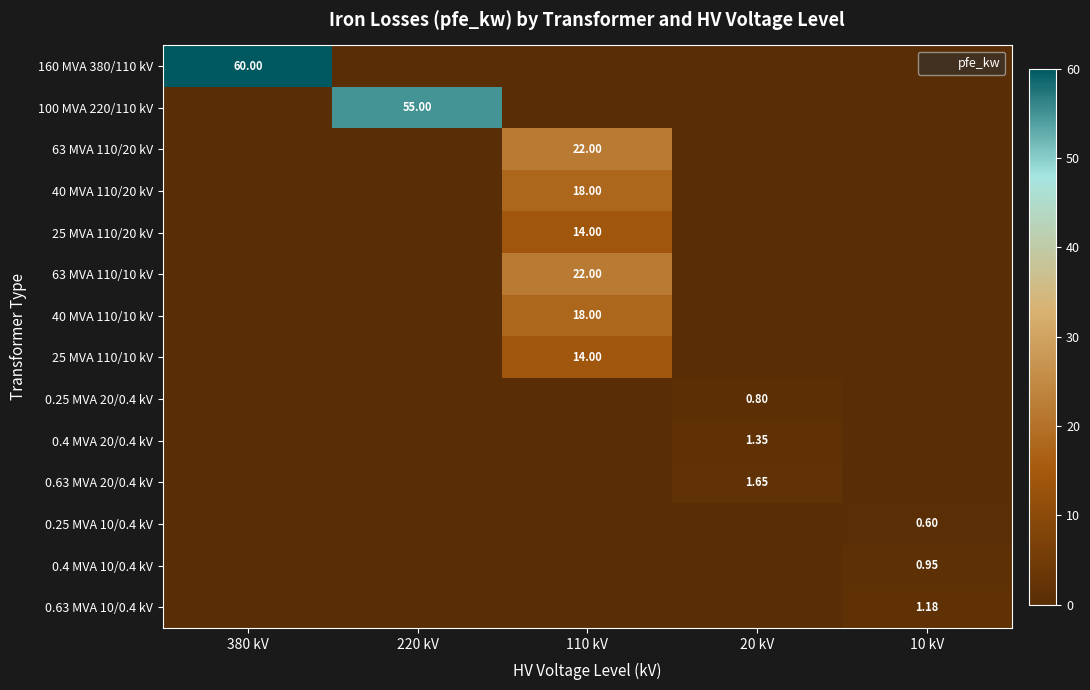

Which series has the largest total across all categories?

160 MVA 380/110 kV